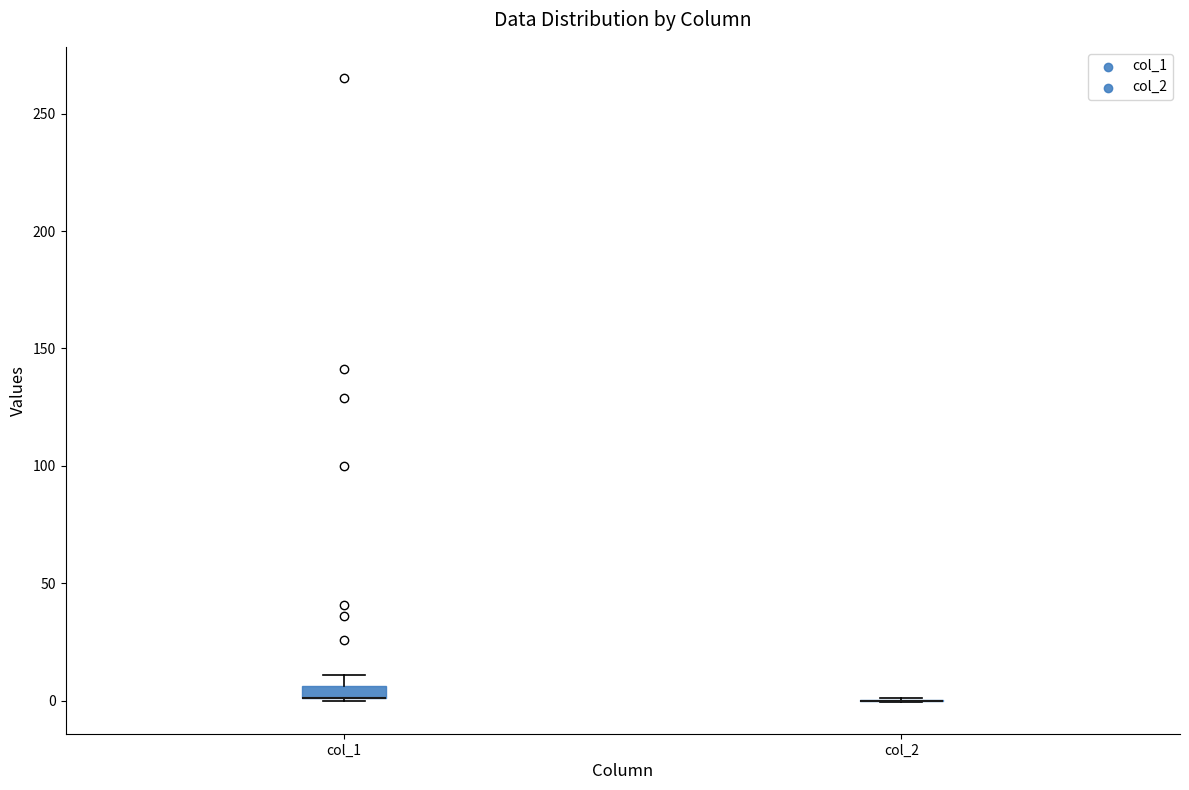

Where is the lower edge of the box for col_1 on the y-axis? The values are not printed on the chart, so give them approximately, as read against the axis.

0